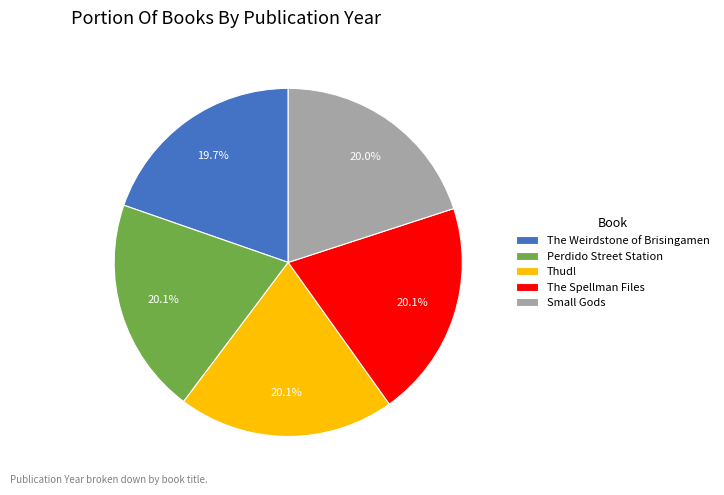

Approximately how many times larger is the value at The Weirdstone of Brisingamen compared to Thud!?

1.0